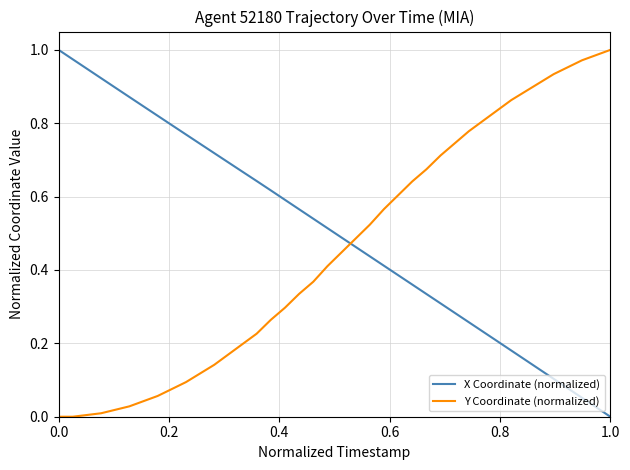

Which series ends up on top after the final intersection of X Coordinate (normalized) and Y Coordinate (normalized)?

Y Coordinate (normalized)